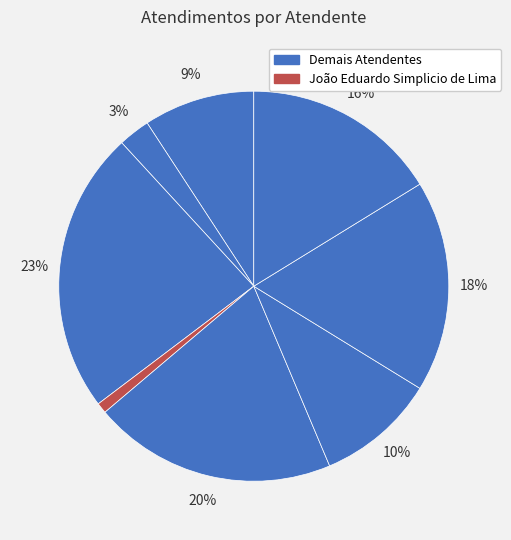

Count the number of slices in the pie.

8